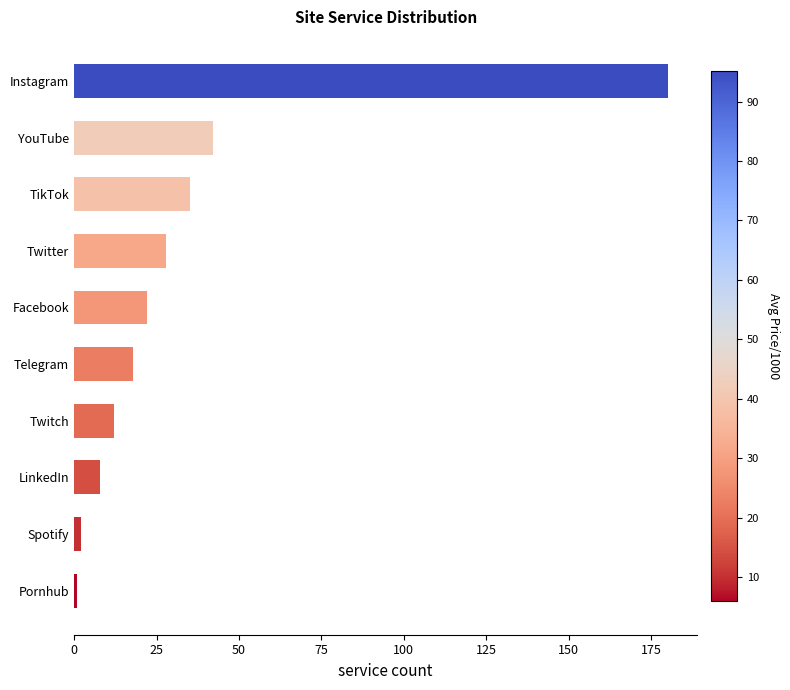

Are the bars horizontal?

Yes